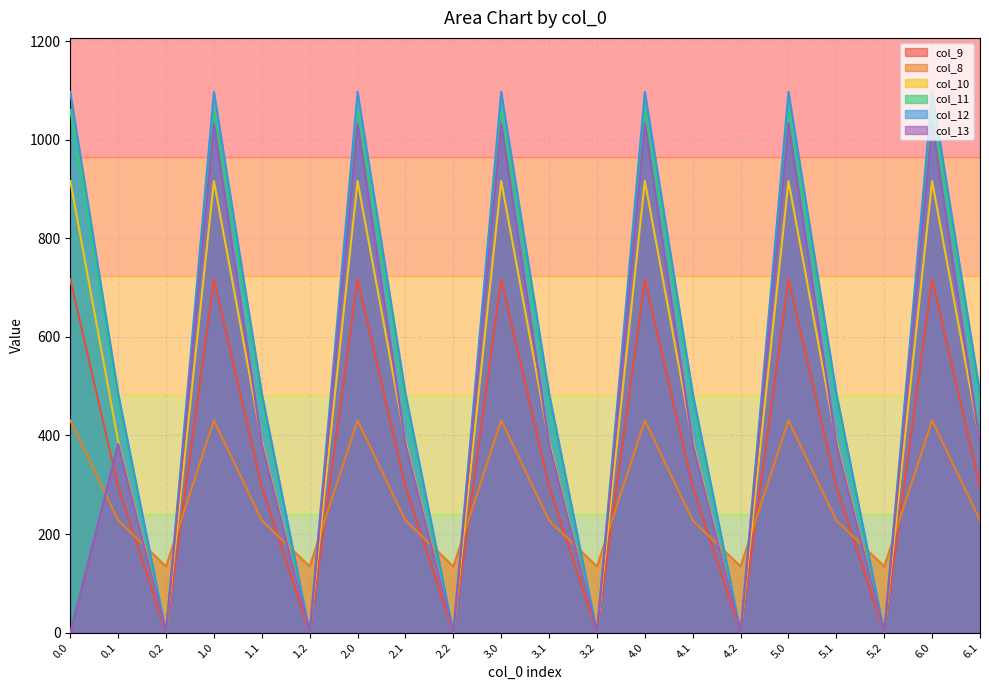

What is the sum of the col_10 values at 2.2 and 5.1?

388.1